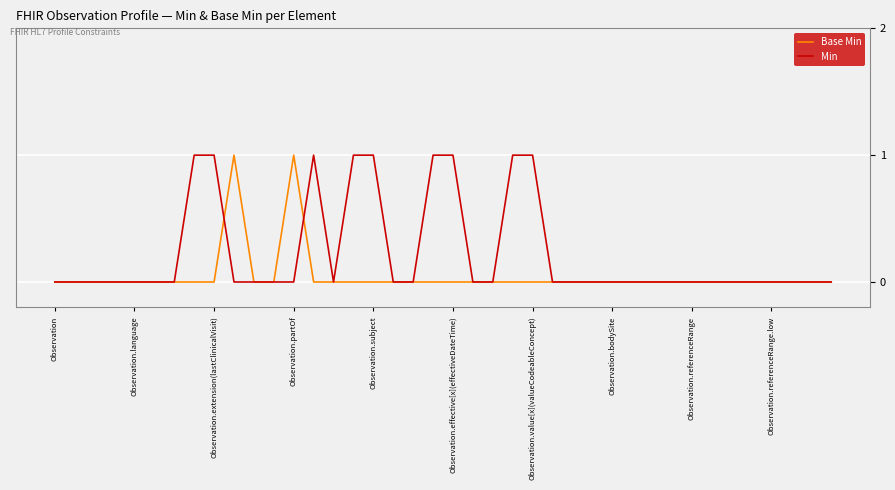

Which series has the largest total across all categories?

Min